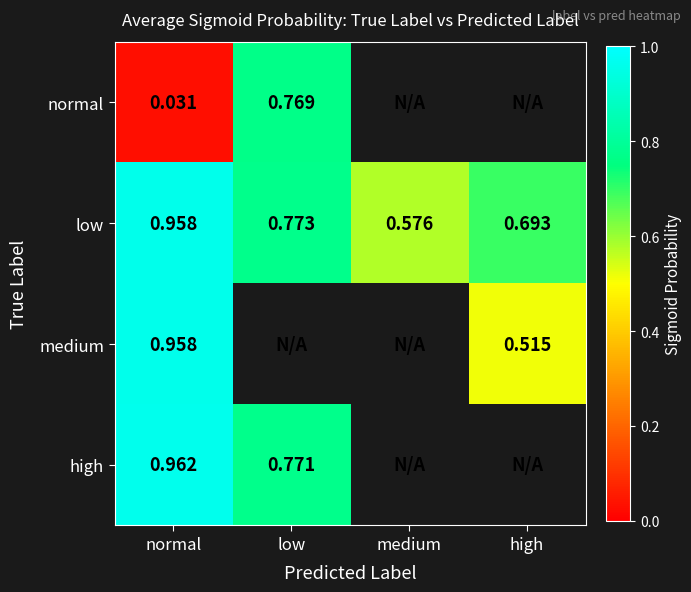

Which has a higher value, medium or high?

high